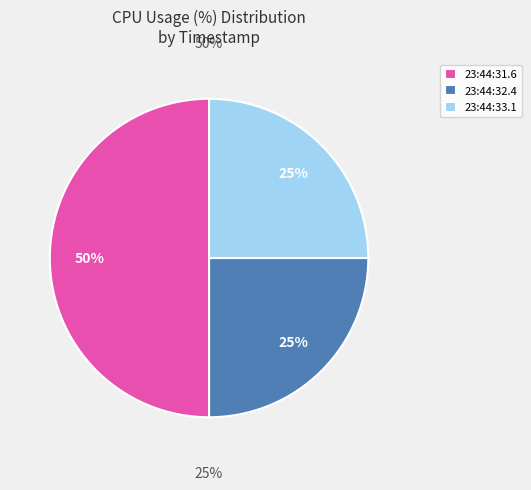

To the nearest percent, what is the combined percentage of 2025-01-14 23:44:31.6 and 2025-01-14 23:44:33.1?

75%